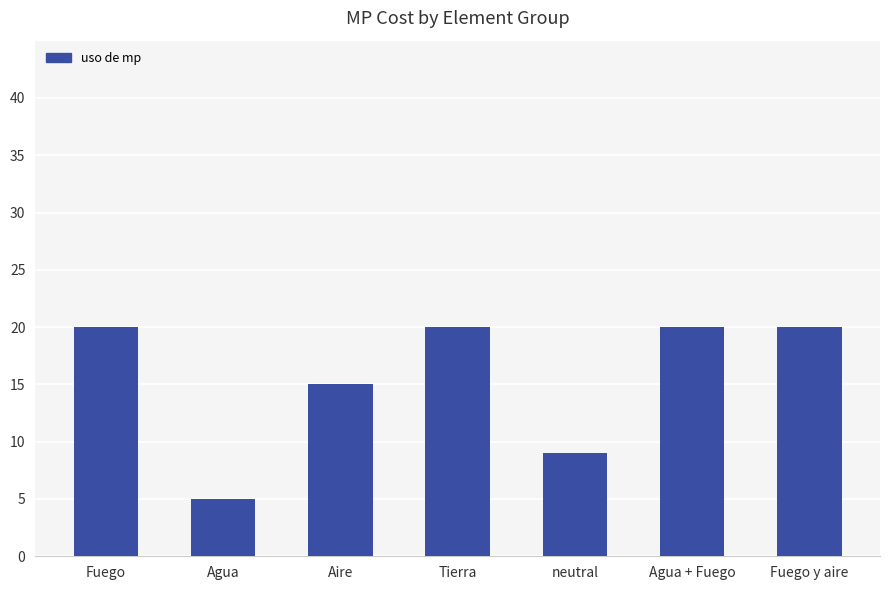

What position from the right is Aire?

5